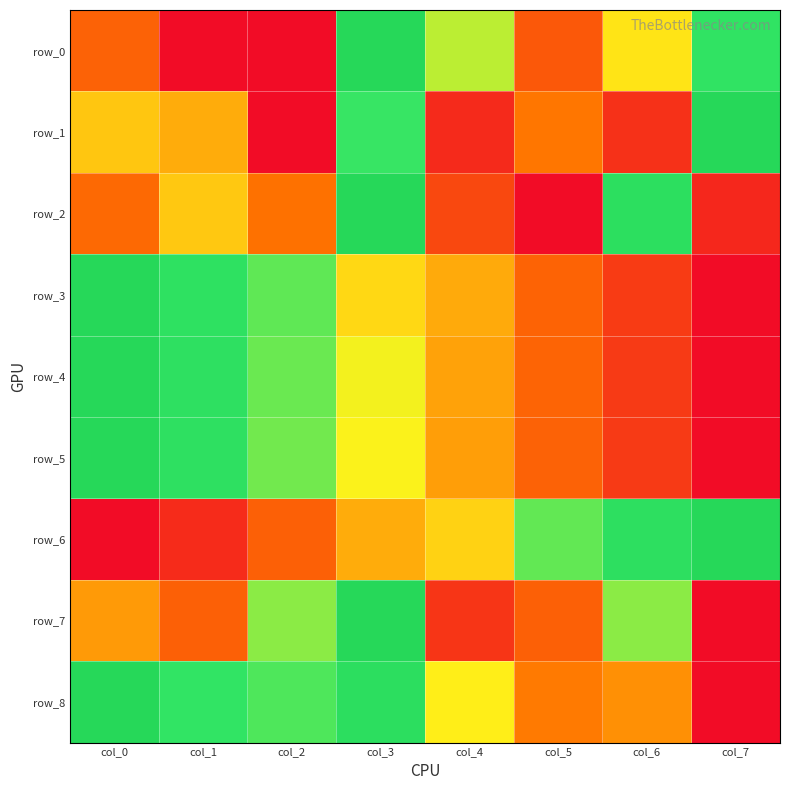

Read the row_4 value at col_2.

0.7